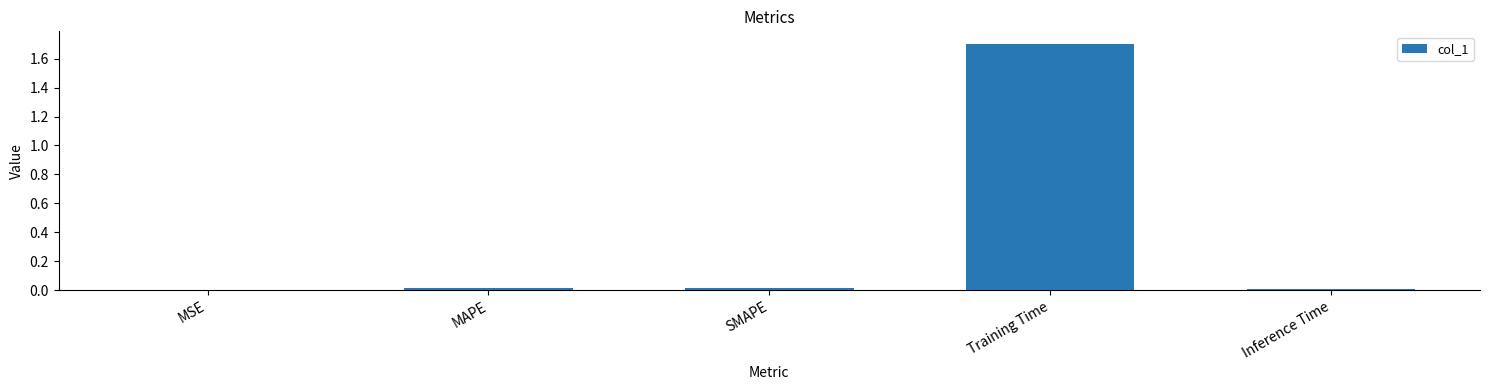

Between MSE and Training Time, which is larger?

Training Time